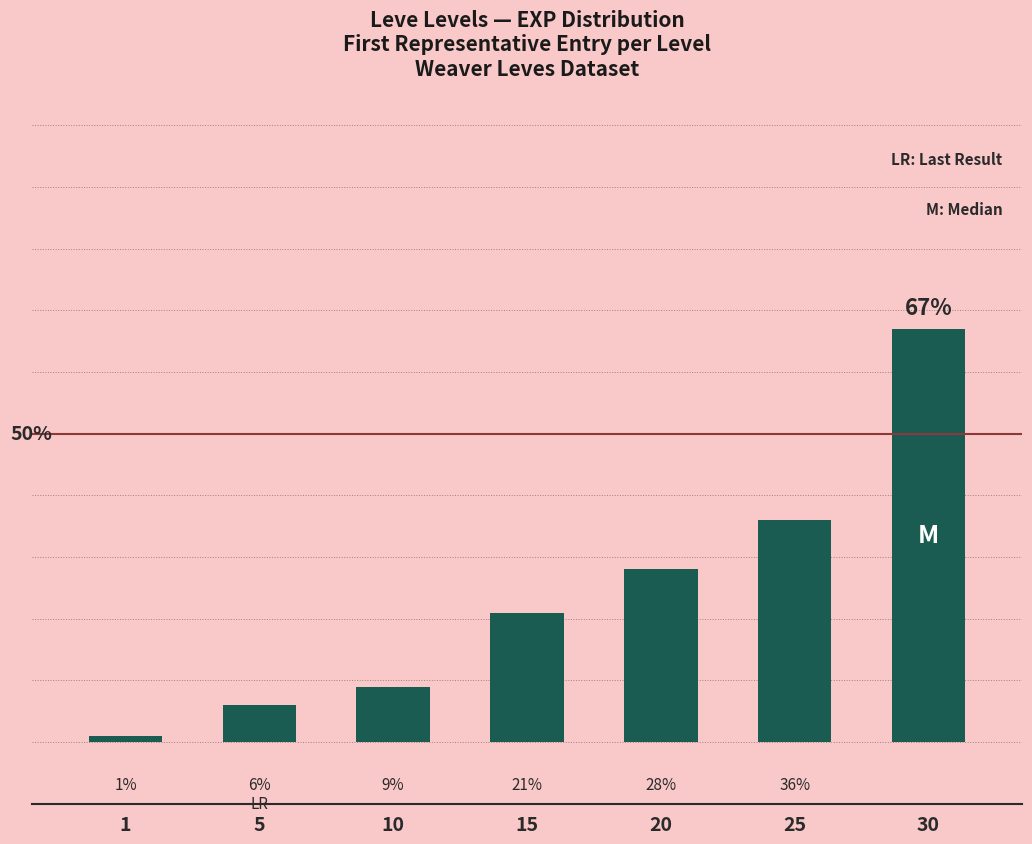

Rank the categories by value from highest to lowest.

30, 25, 20, 15, 10, 5, 1